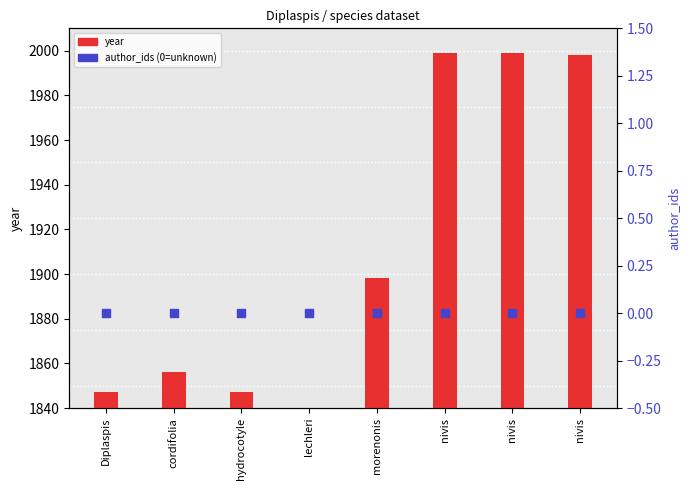

Which series has the widest spread of Y values?

year